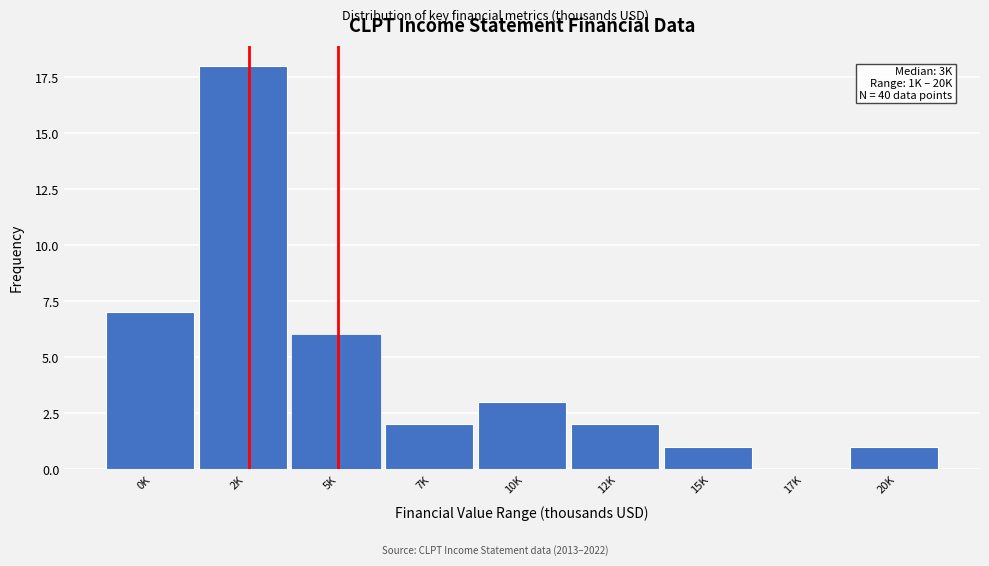

Reading left to right, extract all data points from this chart.

0K=7	2K=18	5K=6	7K=2	10K=3	12K=2	15K=1	17K=0	20K=1